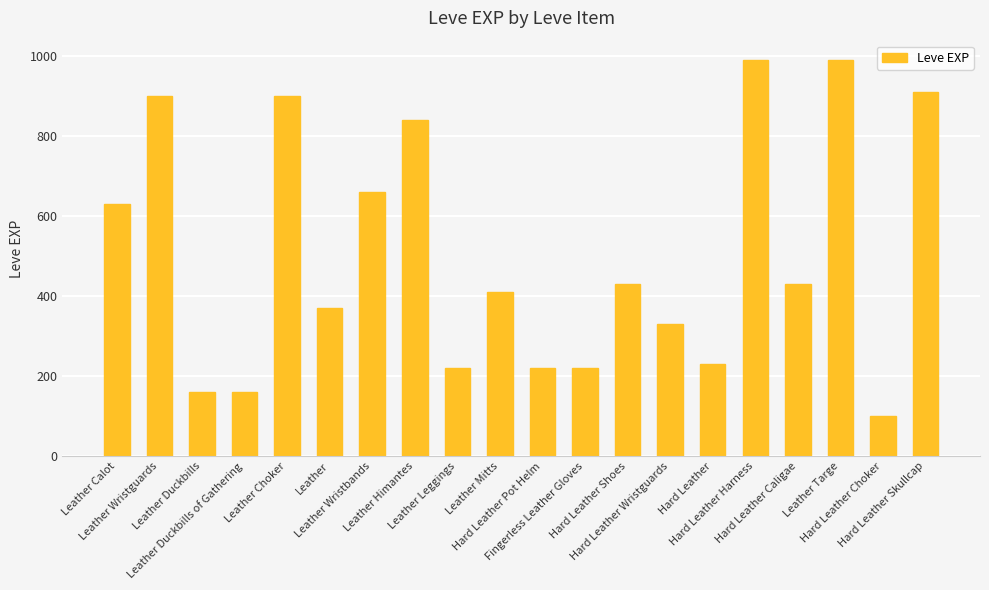

Reading right to left, transcribe all the data shown in this chart.

Hard Leather Skullcap=910	Hard Leather Choker=100	Leather Targe=990	Hard Leather Caligae=430	Hard Leather Harness=990	Hard Leather=230	Hard Leather Wristguards=330	Hard Leather Shoes=430	Fingerless Leather Gloves=220	Hard Leather Pot Helm=220	Leather Mitts=410	Leather Leggings=220	Leather Himantes=840	Leather Wristbands=660	Leather=370	Leather Choker=900	Leather Duckbills of Gathering=160	Leather Duckbills=160	Leather Wristguards=900	Leather Calot=630